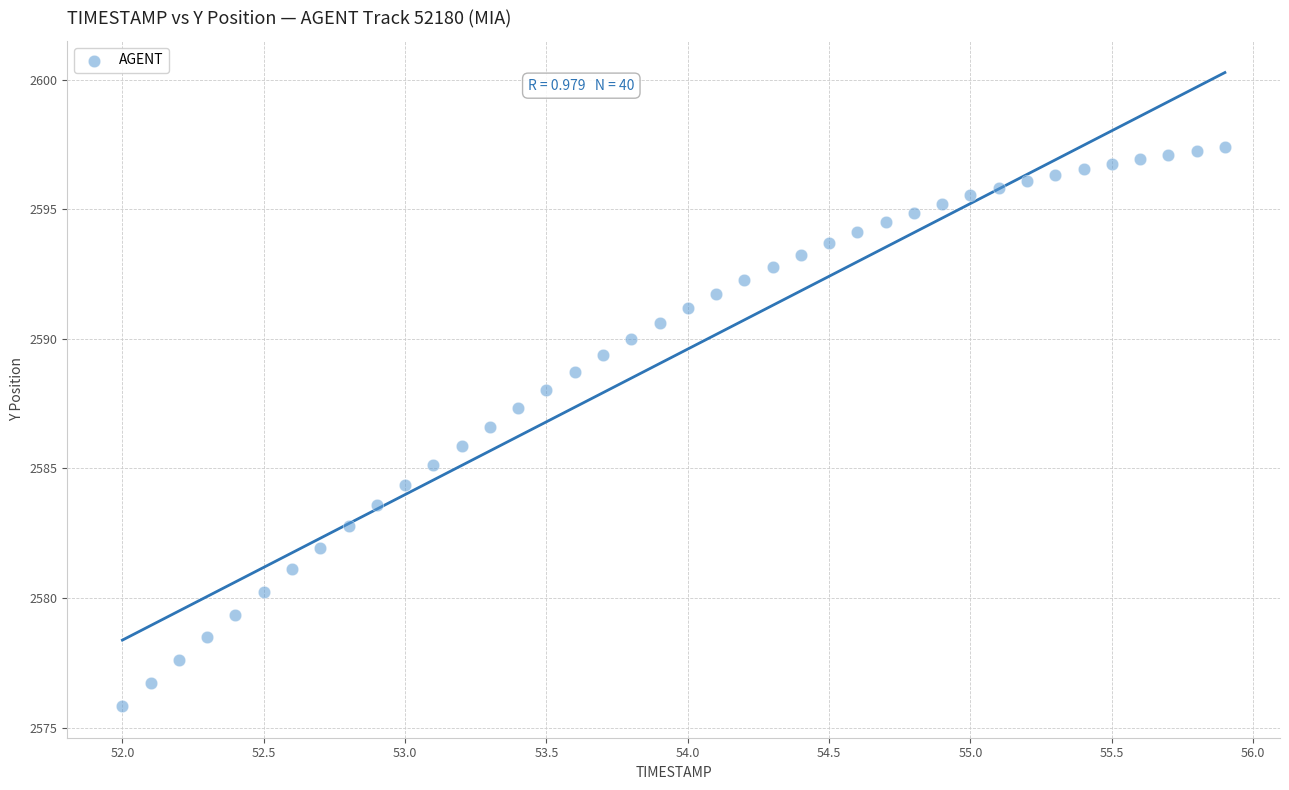

What is the range of X values (max minus min)?

3.9